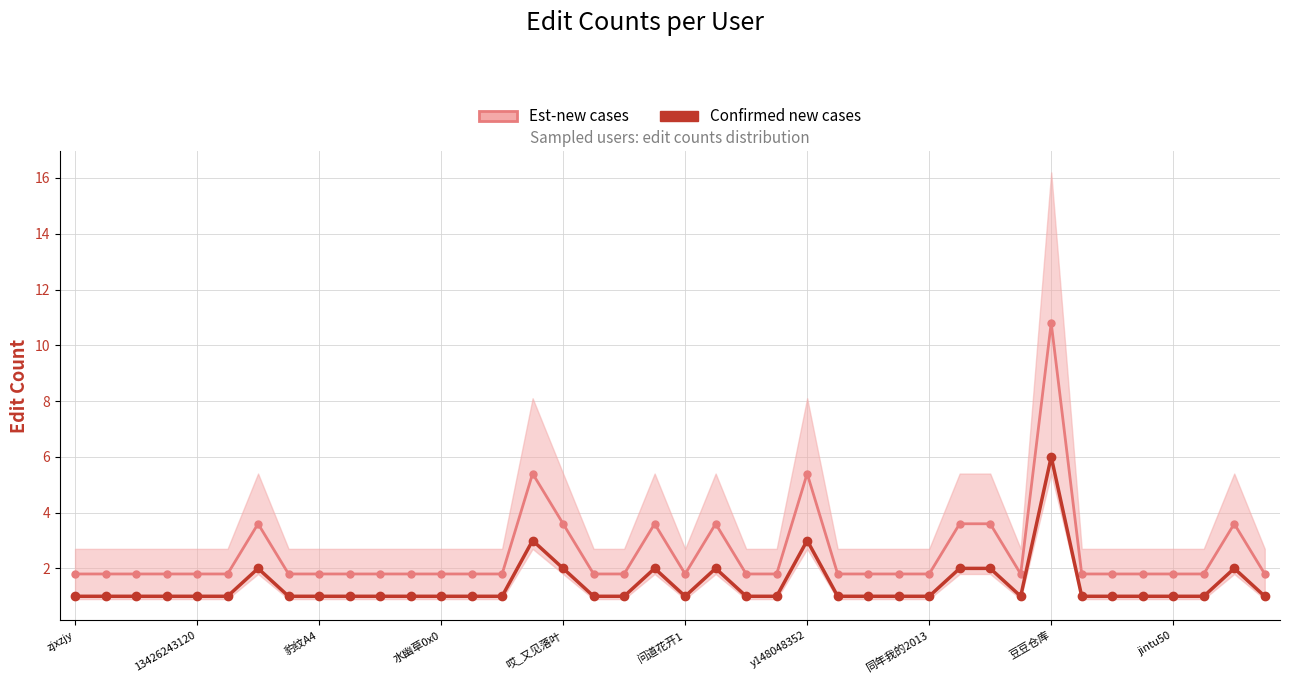

Does the chart display data point markers on the line(s)?

Yes